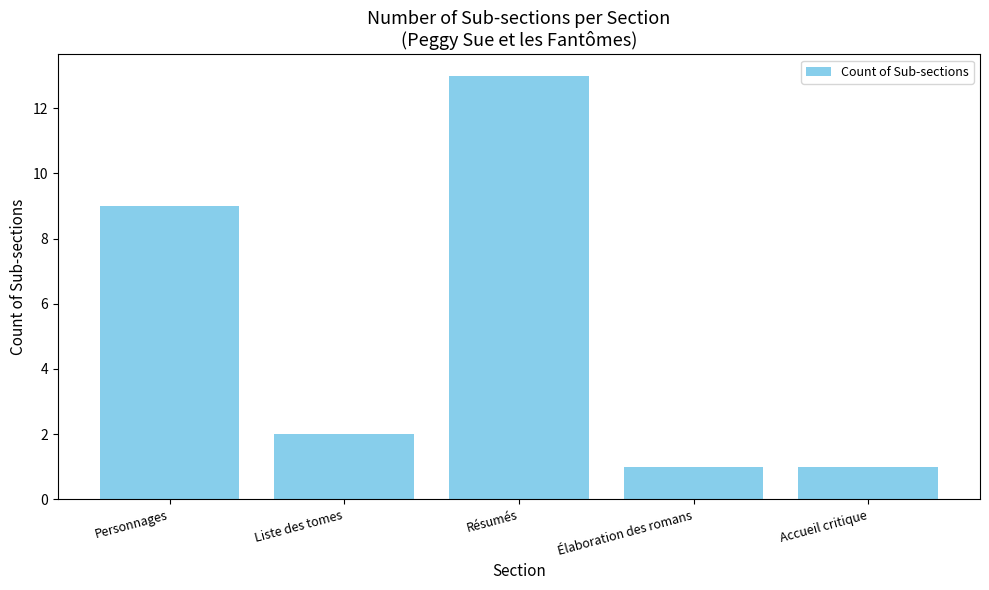

The chart shows a value of 9 at Personnages. True or false?

True